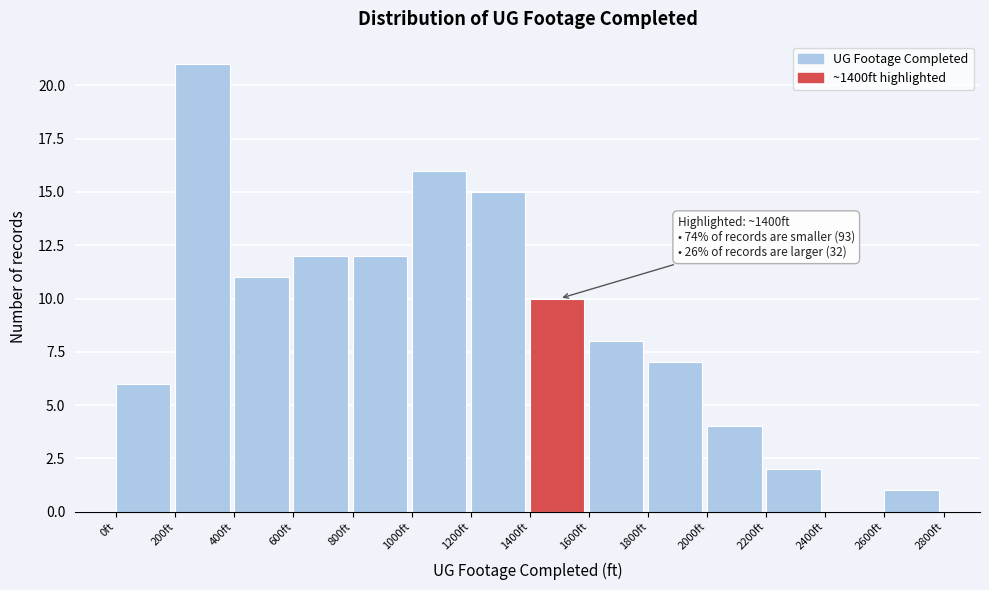

Over which range of the x-axis is the bar tallest?

200 to 400